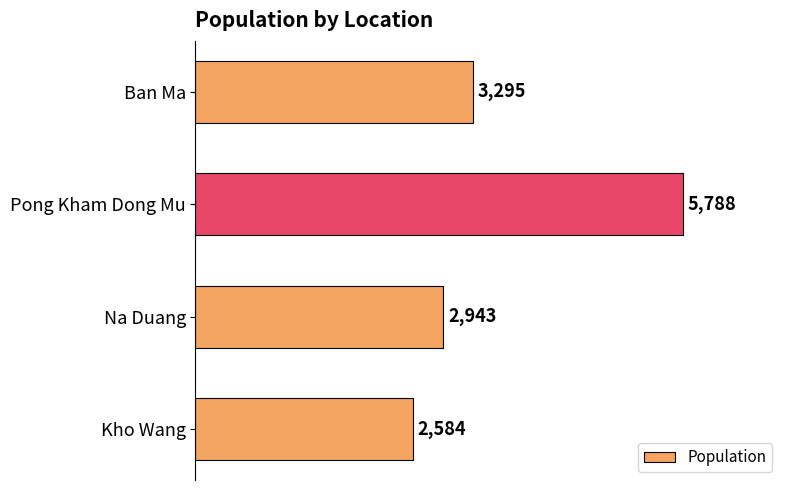

What is the sum of the values at Pong Kham Dong Mu and Ban Ma?

9083